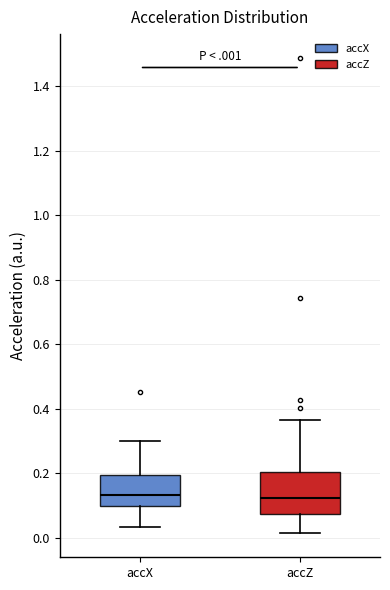

Reading left to right, read every box against the y-axis: the position of its median line, the range the box covers, and the ends of its whiskers. The values are not printed on the chart, so give them approximately, as read against the axis.

accX: median 0.14, box 0.10 to 0.20, whiskers 0.04 to 0.30
accZ: median 0.12, box 0.08 to 0.20, whiskers 0.02 to 0.36